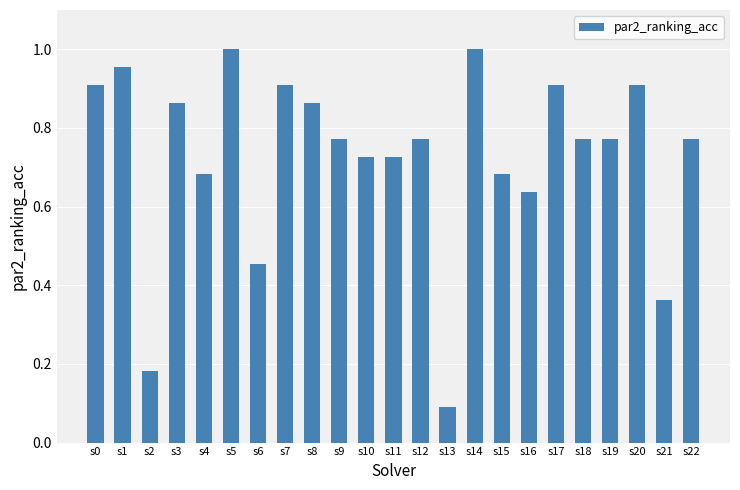

What is the sum of all values?

16.7